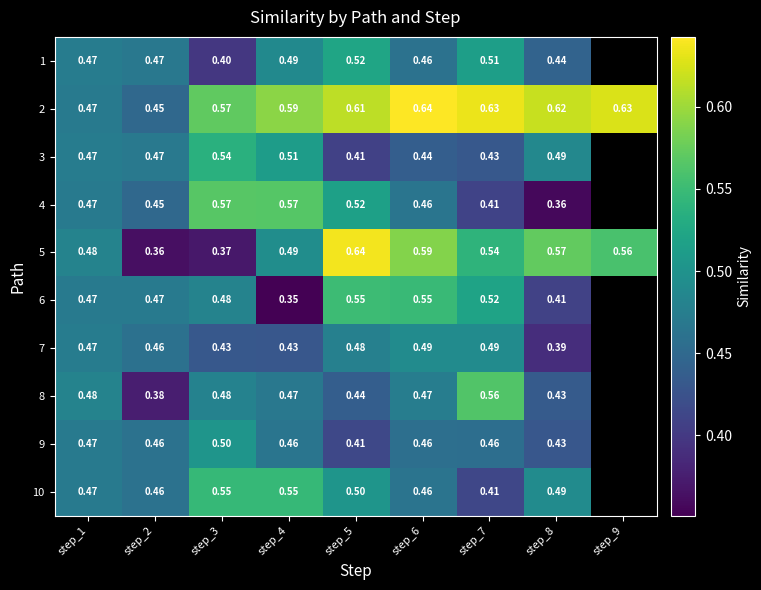

Between step_8 and step_7, which is larger?

step_7